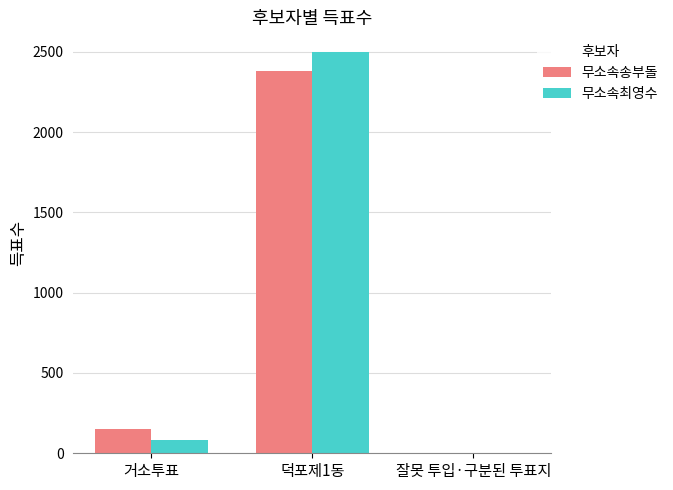

Reading right to left, transcribe all the data shown in this chart.

무소속송부돌: 잘못 투입·구분된 투표지=1	덕포제1동=2377	거소투표=152
무소속최영수: 잘못 투입·구분된 투표지=0	덕포제1동=2496	거소투표=84